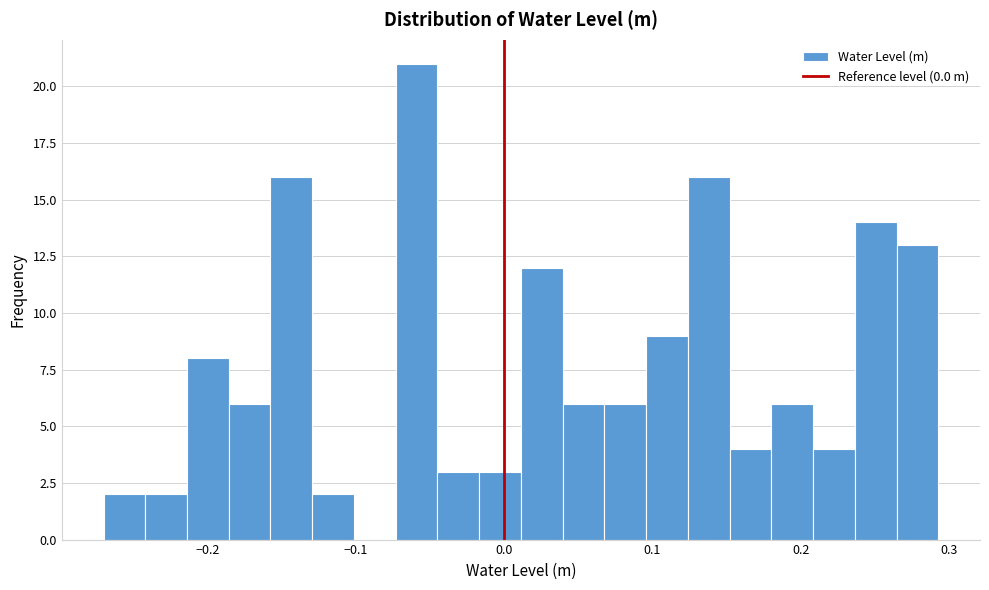

Around what value on the x-axis is the tallest bar? Give the approximate position of its centre, as read against the axis.

-0.06